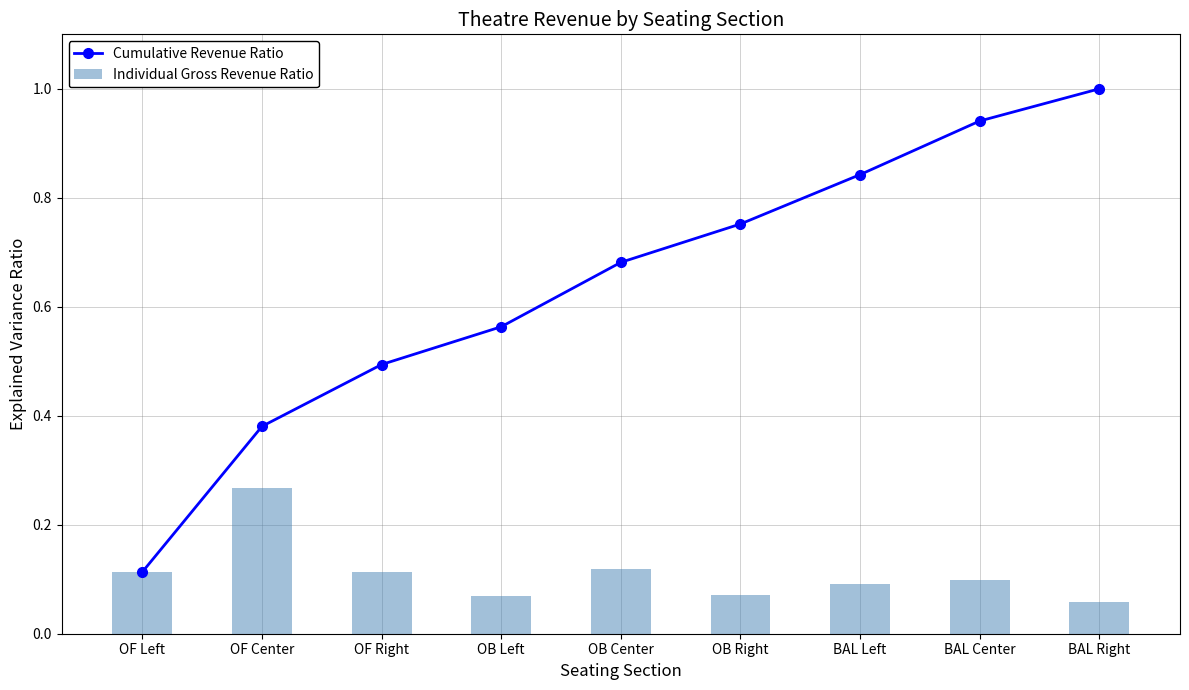

Which category has the lowest value in the Individual Gross Revenue Ratio series?

BAL Right